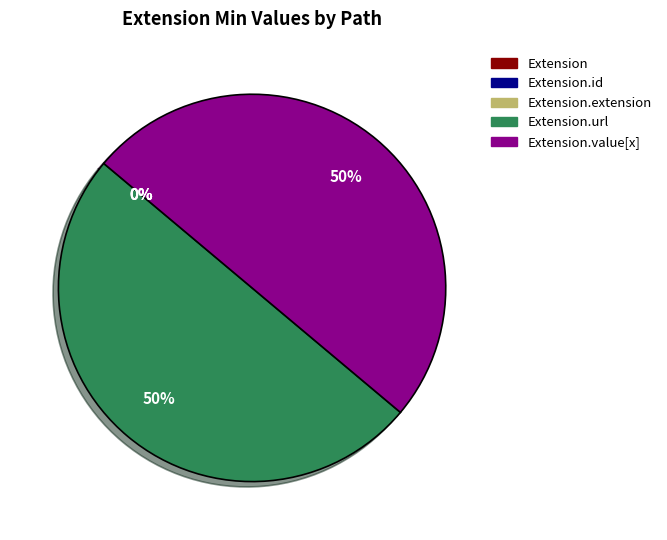

To the nearest percent, what is the average slice percentage?

20%